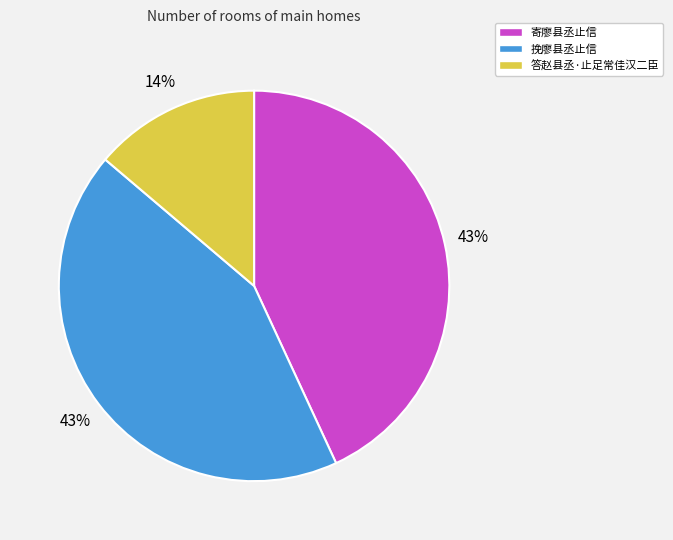

Do 挽廖县丞止信 and 答赵县丞·止足常佳汉二臣 together represent more than half of the pie?

Yes